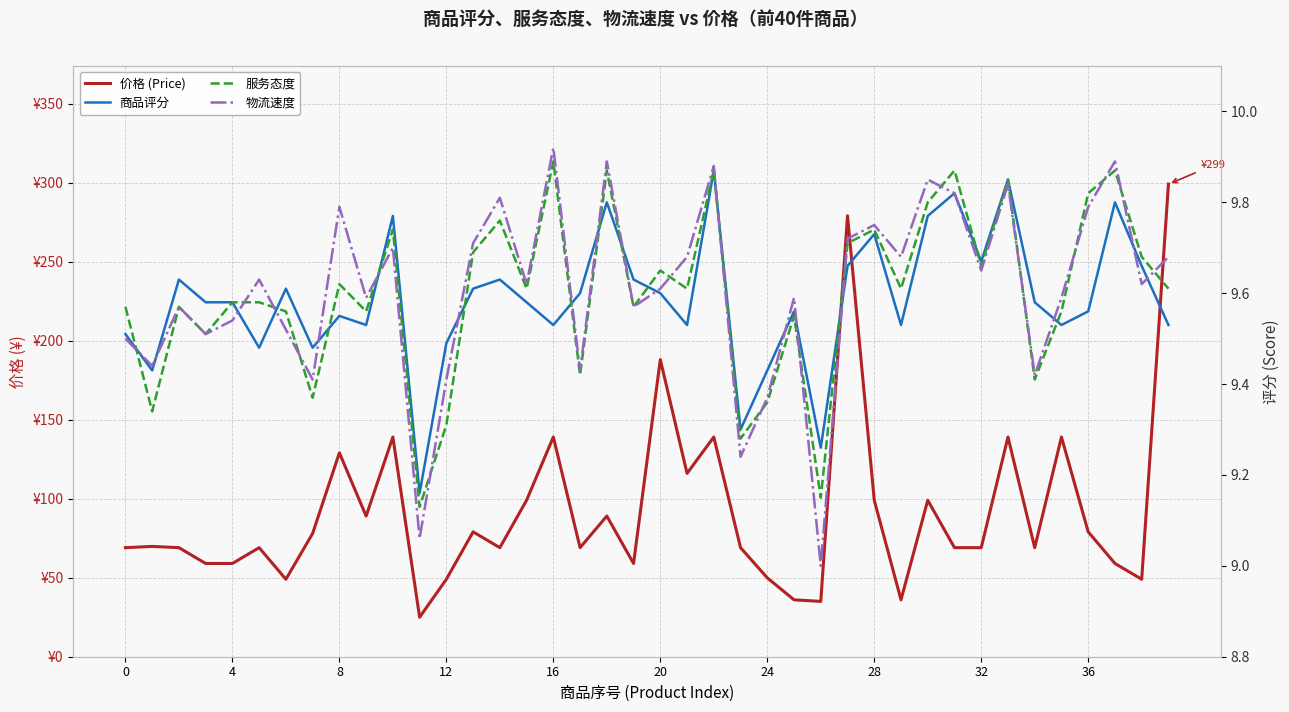

True or false: 服务态度 and 价格 (Price) cross at least once.

False